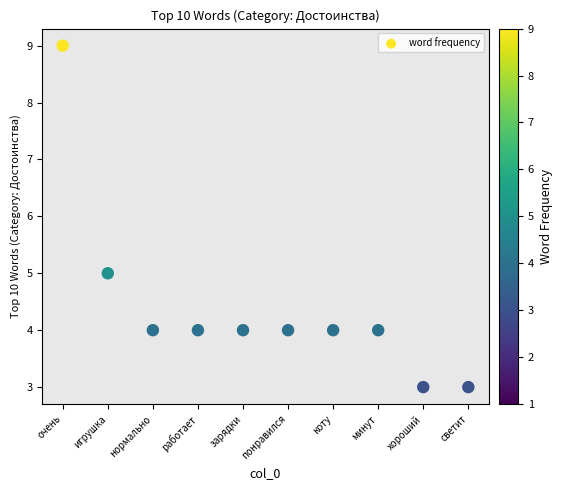

What is the range of Y values (max minus min)?

6